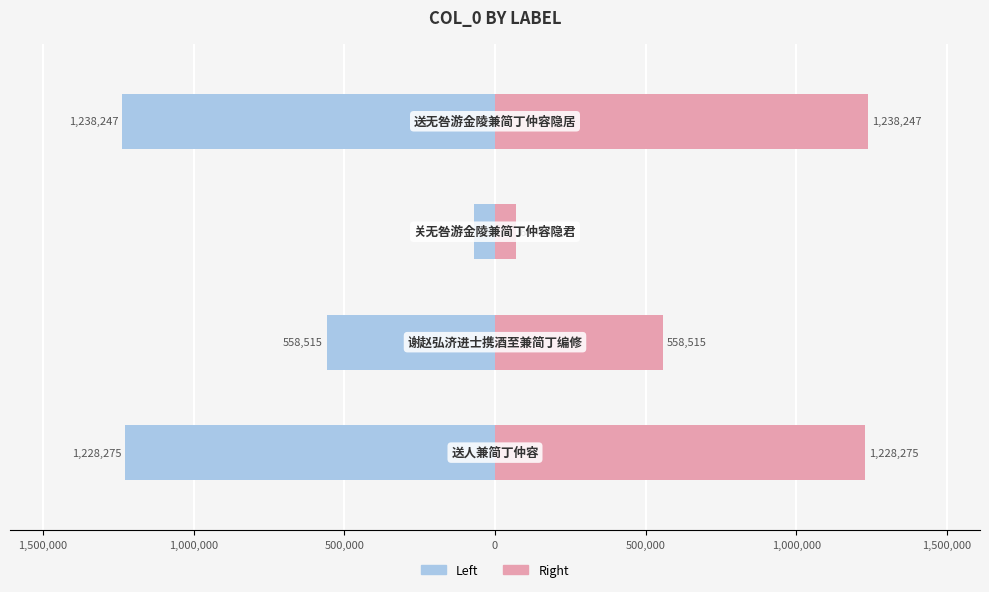

How many bars are there in each group?

2